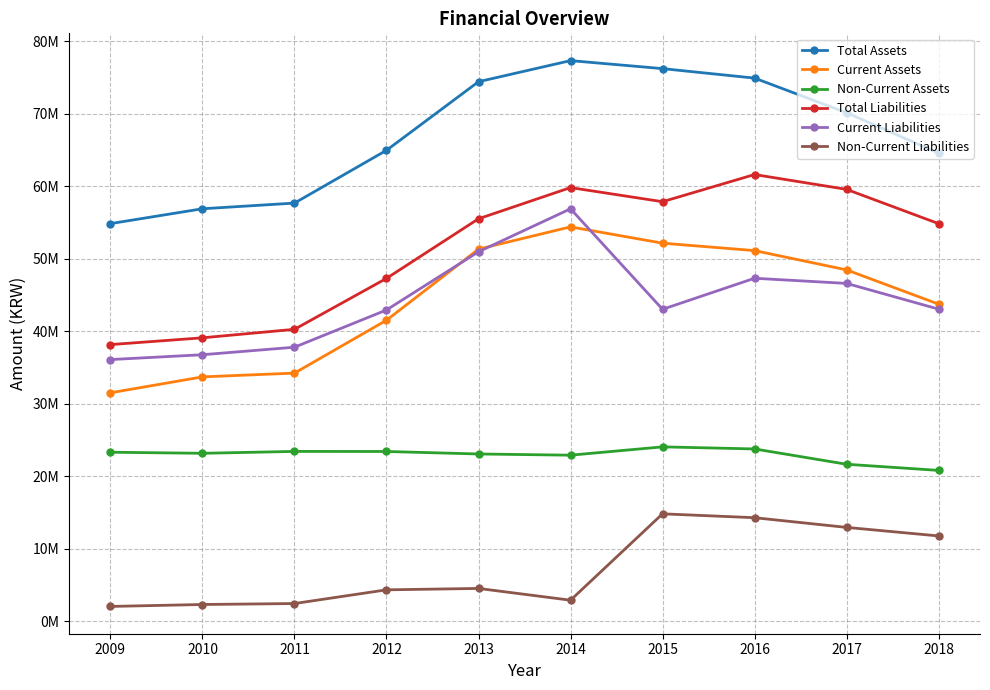

How many interior local valleys does the Current Liabilities series have?

1